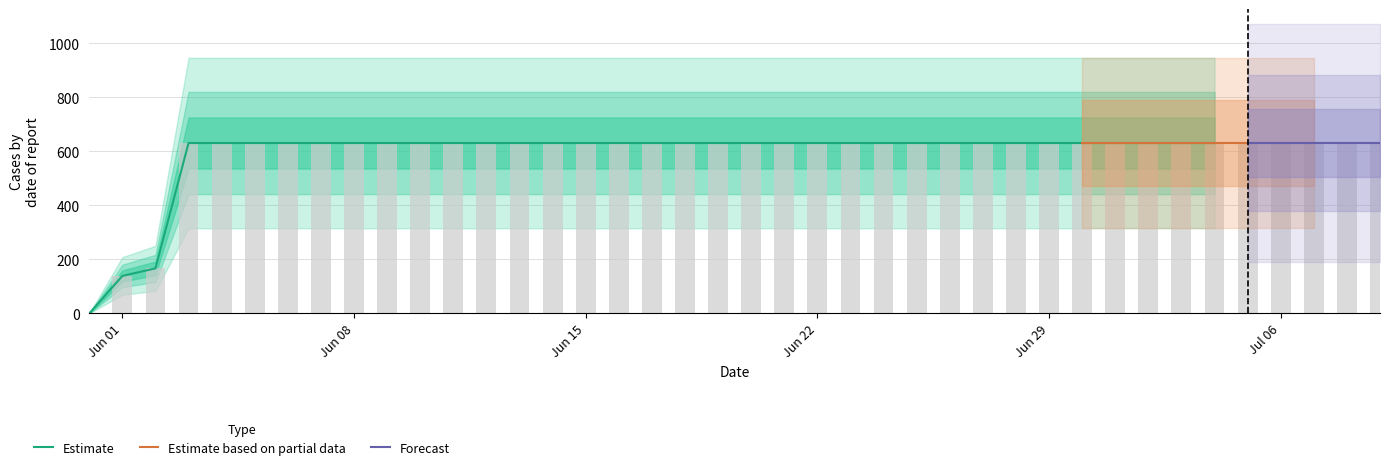

Is it true that the value at Jun 29 is 631?

True